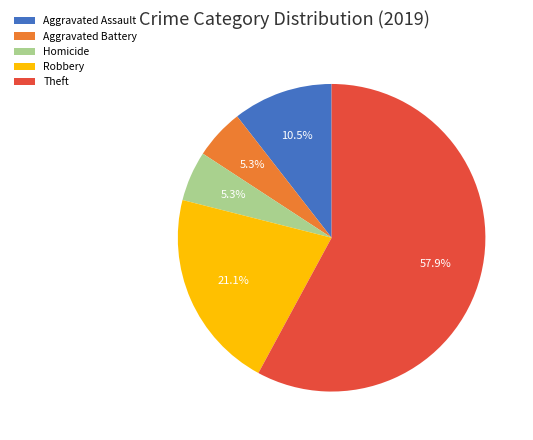

Does Theft represent more than half of the total?

Yes